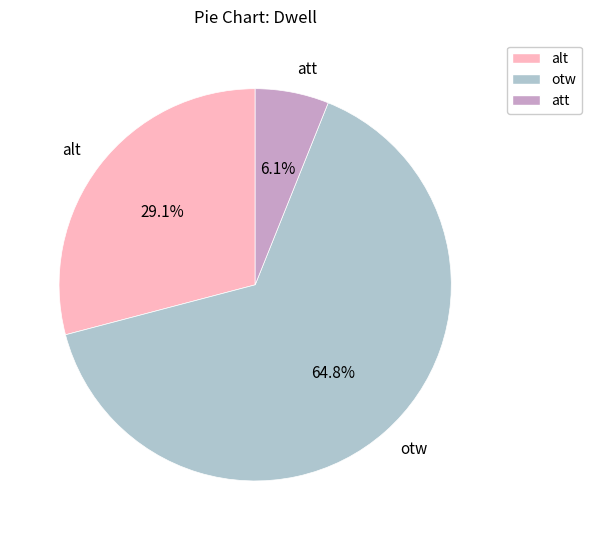

To the nearest percent, what is the difference between the otw and alt slice percentages?

36%